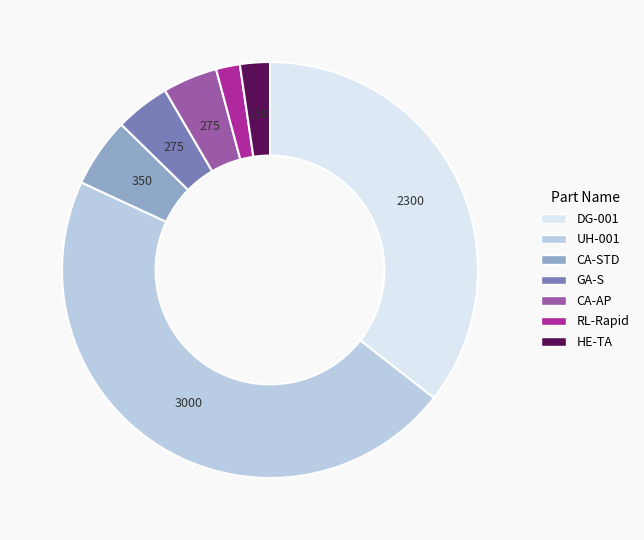

Is there a majority slice in this chart?

No